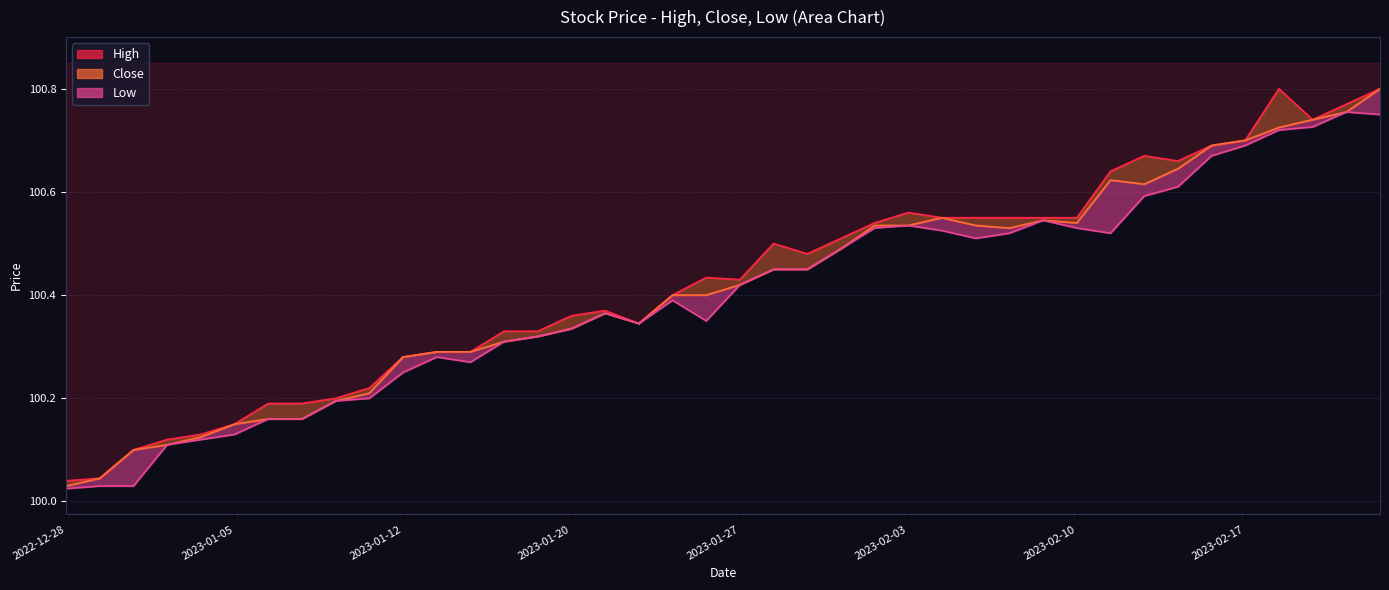

True or false: Close and High cross at least once.

False